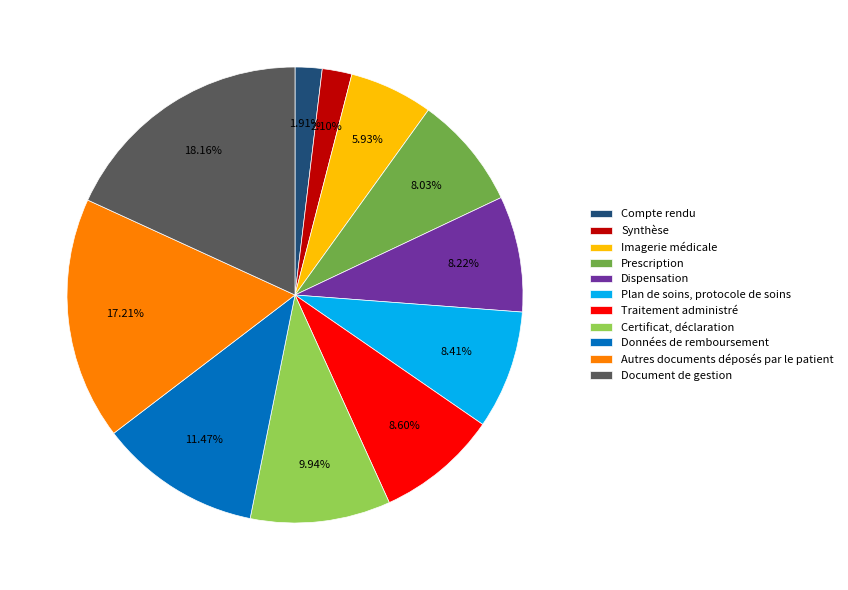

Rank the categories by value from highest to lowest.

Document de gestion, Autres documents déposés par le patient, Données de remboursement, Certificat, déclaration, Traitement administré, Plan de soins, protocole de soins, Dispensation, Prescription, Imagerie médicale, Synthèse, Compte rendu